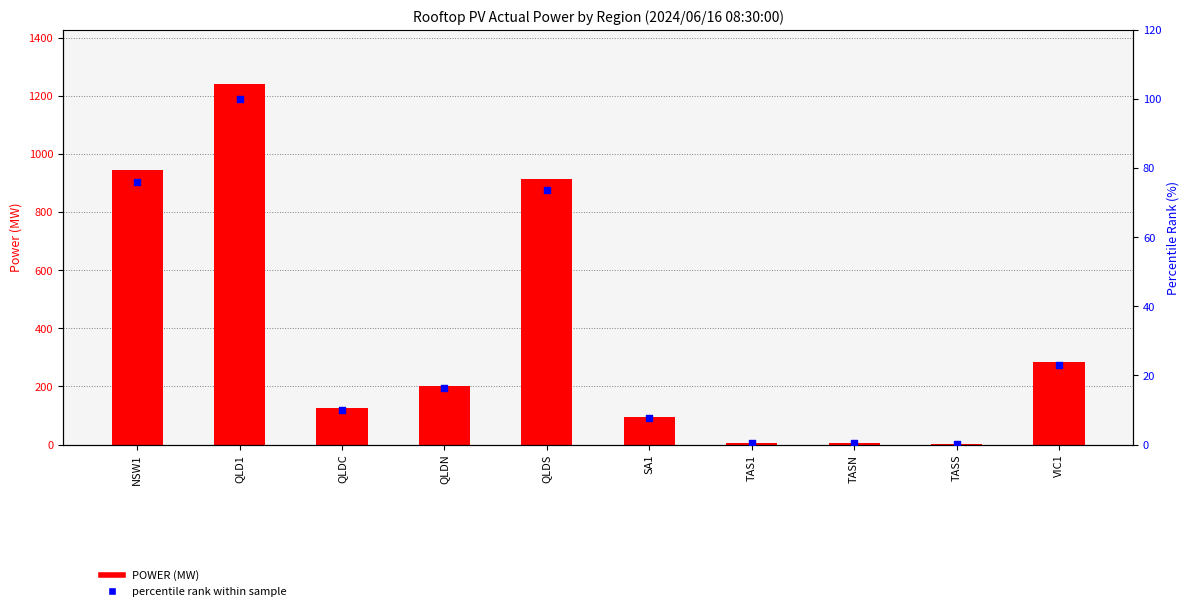

What is the total value across all series at QLD1?

1340.9